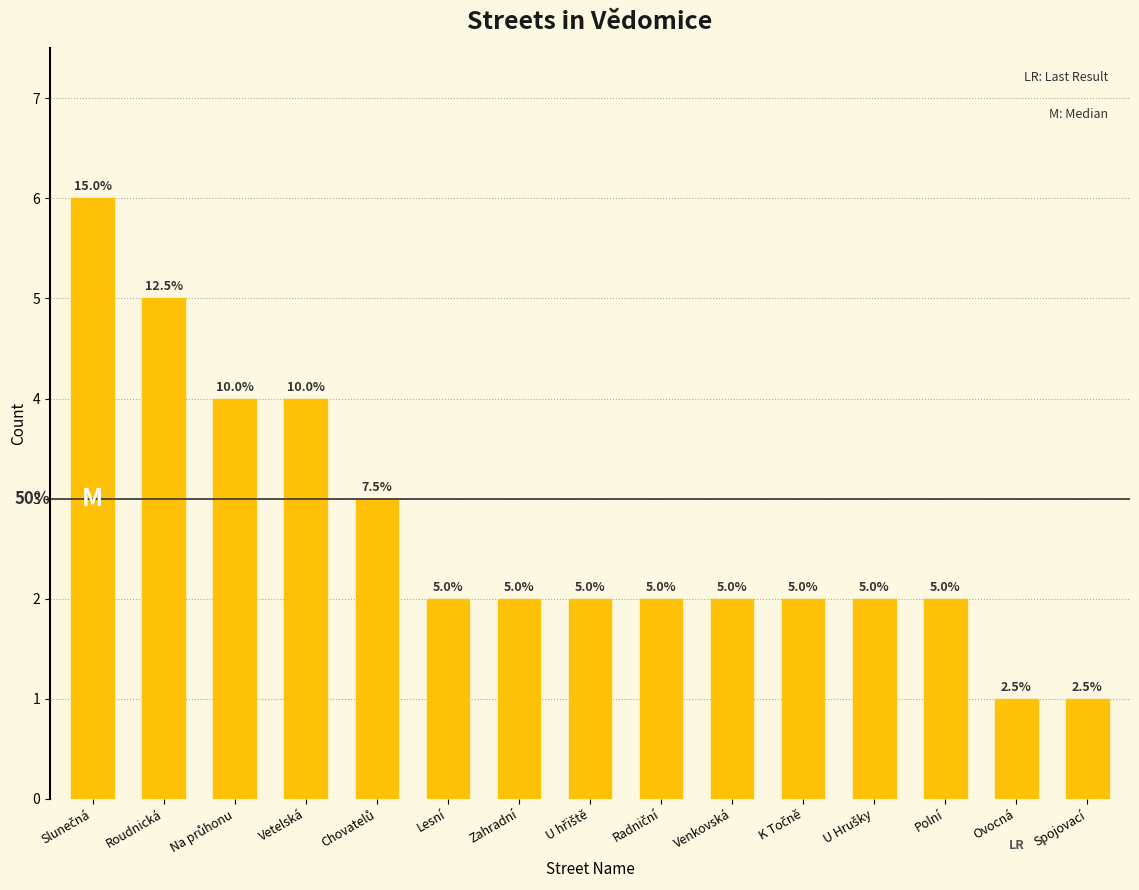

True or false: the data shows 2 at Polní.

True